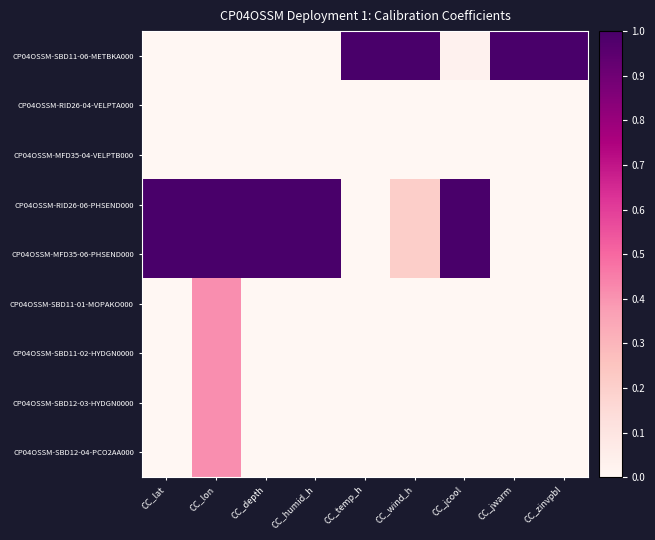

Reading right to left, transcribe all the data shown in this chart.

CP04OSSM-SBD11-06-METBKA000: CC_zinvpbl=1.0	CC_jwarm=1.0	CC_jcool=0.0	CC_wind_h=1.0	CC_temp_h=1.0	CC_humid_h=0.0	CC_depth=0.0	CC_lon=0.0	CC_lat=0.0
CP04OSSM-RID26-04-VELPTA000: CC_zinvpbl=0.0	CC_jwarm=0.0	CC_jcool=0.0	CC_wind_h=0.0	CC_temp_h=0.0	CC_humid_h=0.0	CC_depth=0.0	CC_lon=0.0	CC_lat=0.0
CP04OSSM-MFD35-04-VELPTB000: CC_zinvpbl=0.0	CC_jwarm=0.0	CC_jcool=0.0	CC_wind_h=0.0	CC_temp_h=0.0	CC_humid_h=0.0	CC_depth=0.0	CC_lon=0.0	CC_lat=0.0
CP04OSSM-RID26-06-PHSEND000: CC_zinvpbl=0.0	CC_jwarm=0.0	CC_jcool=1.0	CC_wind_h=0.2	CC_temp_h=0.0	CC_humid_h=1.0	CC_depth=1.0	CC_lon=1.0	CC_lat=1.0
CP04OSSM-MFD35-06-PHSEND000: CC_zinvpbl=0.0	CC_jwarm=0.0	CC_jcool=1.0	CC_wind_h=0.2	CC_temp_h=0.0	CC_humid_h=1.0	CC_depth=1.0	CC_lon=1.0	CC_lat=1.0
CP04OSSM-SBD11-01-MOPAKO000: CC_zinvpbl=0.0	CC_jwarm=0.0	CC_jcool=0.0	CC_wind_h=0.0	CC_temp_h=0.0	CC_humid_h=0.0	CC_depth=0.0	CC_lon=0.4	CC_lat=0.0
CP04OSSM-SBD11-02-HYDGN0000: CC_zinvpbl=0.0	CC_jwarm=0.0	CC_jcool=0.0	CC_wind_h=0.0	CC_temp_h=0.0	CC_humid_h=0.0	CC_depth=0.0	CC_lon=0.4	CC_lat=0.0
CP04OSSM-SBD12-03-HYDGN0000: CC_zinvpbl=0.0	CC_jwarm=0.0	CC_jcool=0.0	CC_wind_h=0.0	CC_temp_h=0.0	CC_humid_h=0.0	CC_depth=0.0	CC_lon=0.4	CC_lat=0.0
CP04OSSM-SBD12-04-PCO2AA000: CC_zinvpbl=0.0	CC_jwarm=0.0	CC_jcool=0.0	CC_wind_h=0.0	CC_temp_h=0.0	CC_humid_h=0.0	CC_depth=0.0	CC_lon=0.4	CC_lat=0.0